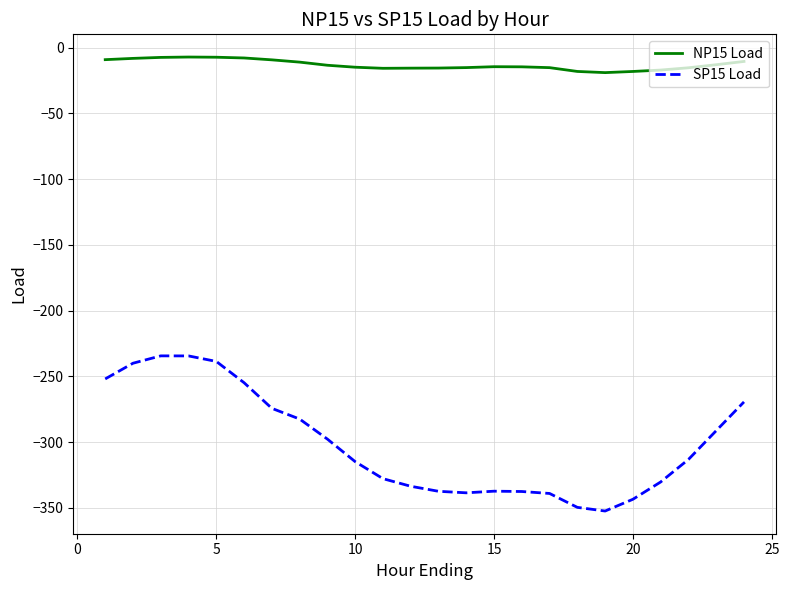

True or false: NP15 Load and SP15 Load intersect in this chart.

False